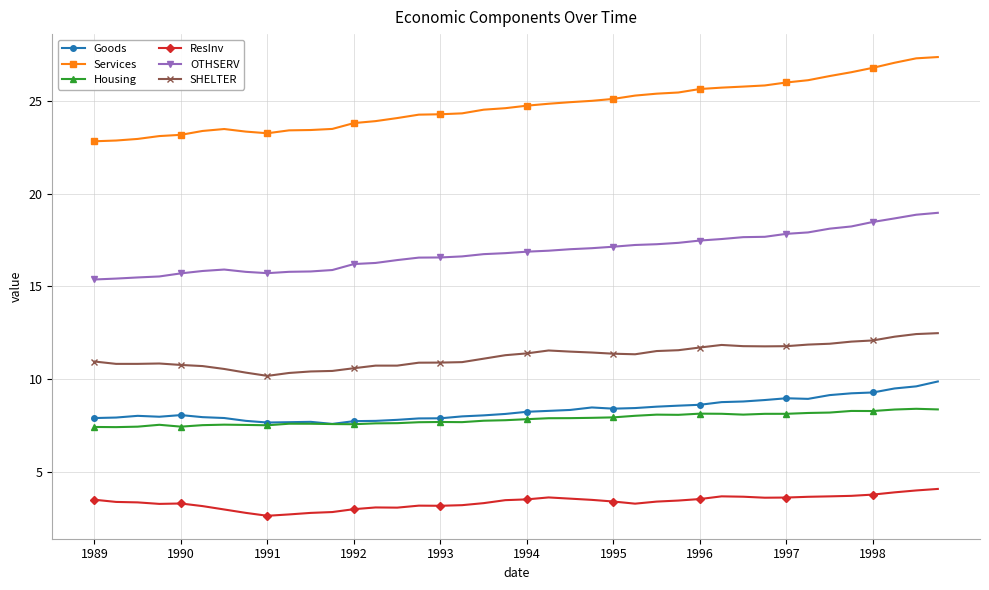

True or false: Goods has more than 2 points higher than both neighbors.

True